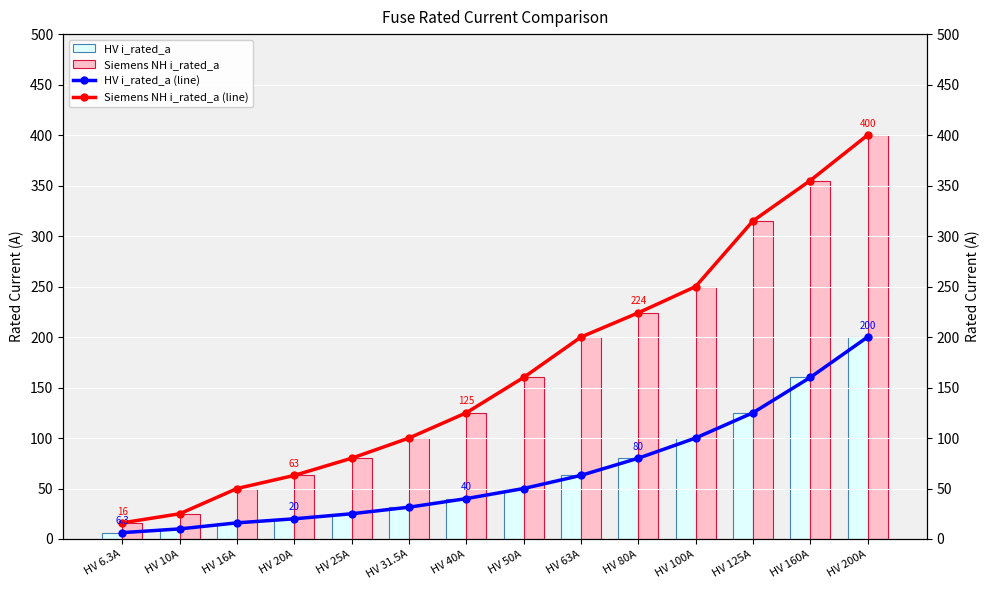

Reading left to right, transcribe all the data shown in this chart.

HV i_rated_a (line): HV 6.3A=6.3	HV 10A=10.0	HV 16A=16.0	HV 20A=20.0	HV 25A=25.0	HV 31.5A=31.5	HV 40A=40.0	HV 50A=50.0	HV 63A=63.0	HV 80A=80.0	HV 100A=100.0	HV 125A=125.0	HV 160A=160.0	HV 200A=200.0
Siemens NH i_rated_a (line): HV 6.3A=16.0	HV 10A=25.0	HV 16A=50.0	HV 20A=63.0	HV 25A=80.0	HV 31.5A=100.0	HV 40A=125.0	HV 50A=160.0	HV 63A=200.0	HV 80A=224.0	HV 100A=250.0	HV 125A=315.0	HV 160A=355.0	HV 200A=400.0
HV i_rated_a: HV 6.3A=6.3	HV 10A=10.0	HV 16A=16.0	HV 20A=20.0	HV 25A=25.0	HV 31.5A=31.5	HV 40A=40.0	HV 50A=50.0	HV 63A=63.0	HV 80A=80.0	HV 100A=100.0	HV 125A=125.0	HV 160A=160.0	HV 200A=200.0
Siemens NH i_rated_a: HV 6.3A=16.0	HV 10A=25.0	HV 16A=50.0	HV 20A=63.0	HV 25A=80.0	HV 31.5A=100.0	HV 40A=125.0	HV 50A=160.0	HV 63A=200.0	HV 80A=224.0	HV 100A=250.0	HV 125A=315.0	HV 160A=355.0	HV 200A=400.0